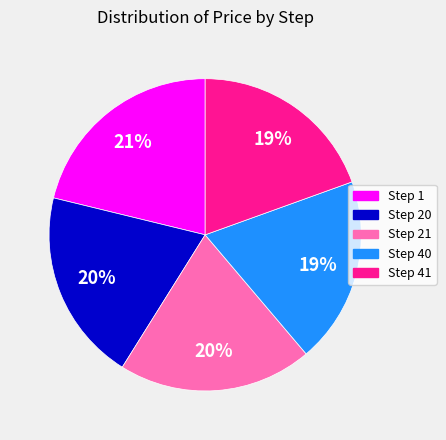

To the nearest percent, what percentage of the pie is Step 40?

19%